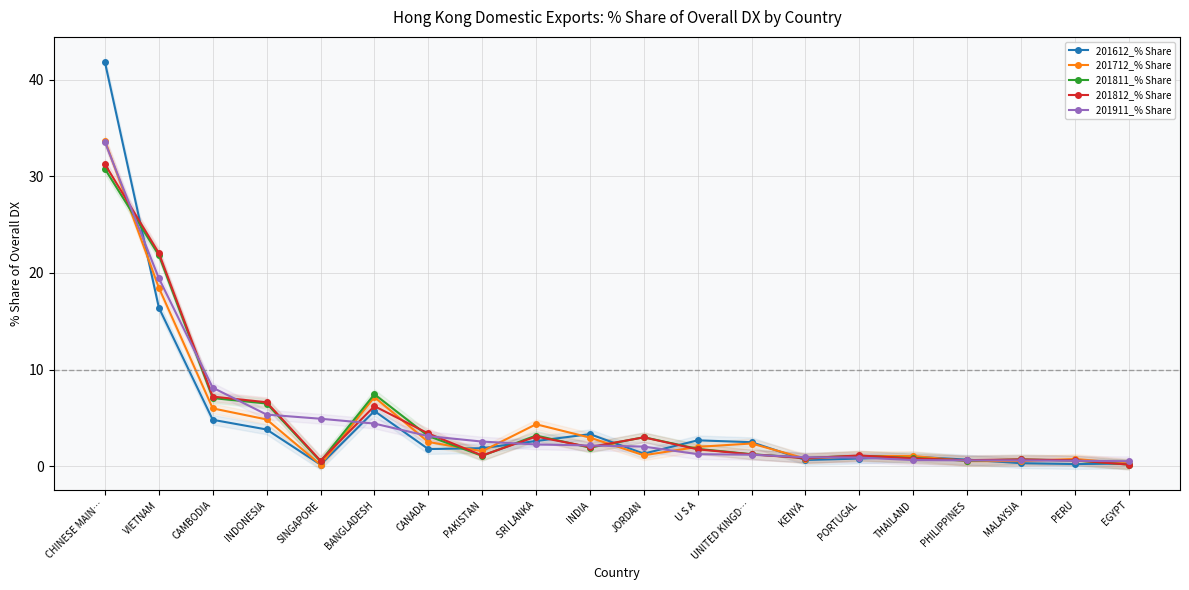

Is it true that 201712_% Share equals 1.9 at JORDAN?

False